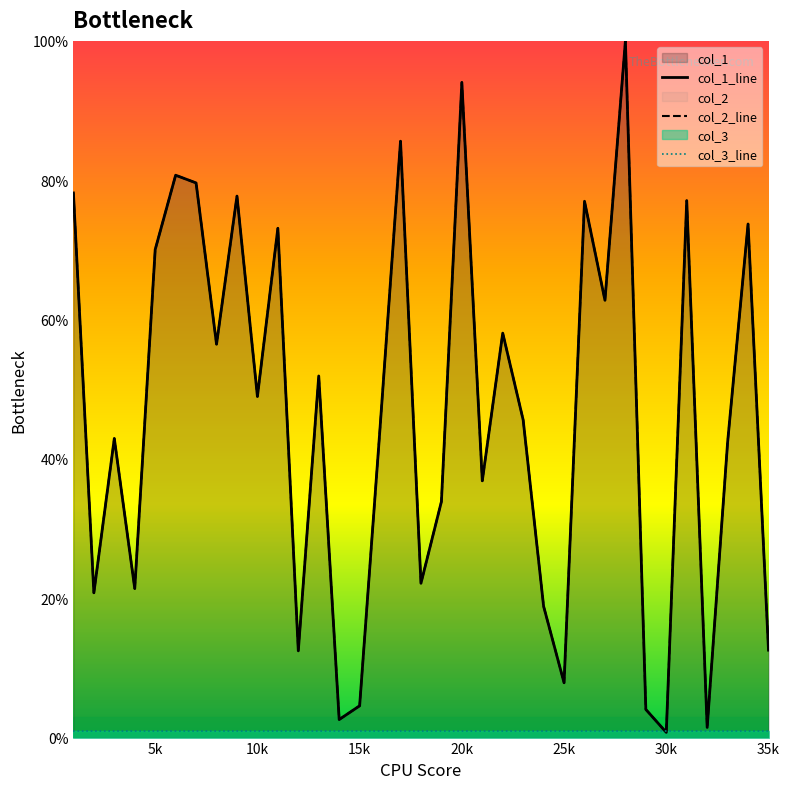

How many interior local valleys does the col_1 series have?

12